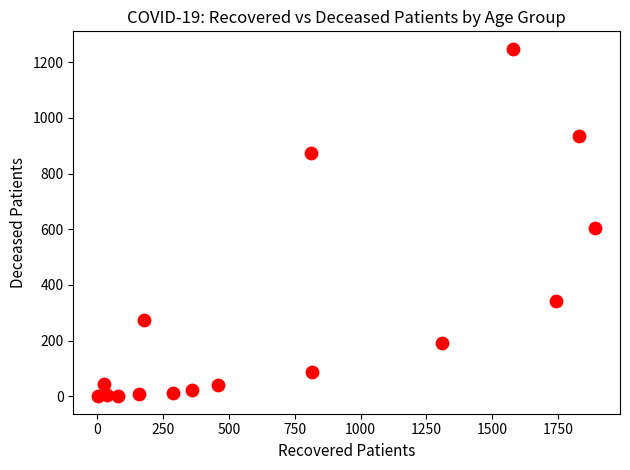

What is the range of Y values (max minus min)?

1248